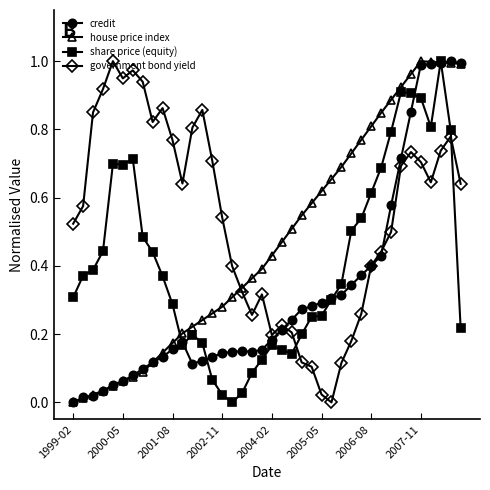

Which series ends up on top after the final intersection of government bond yield and credit?

credit